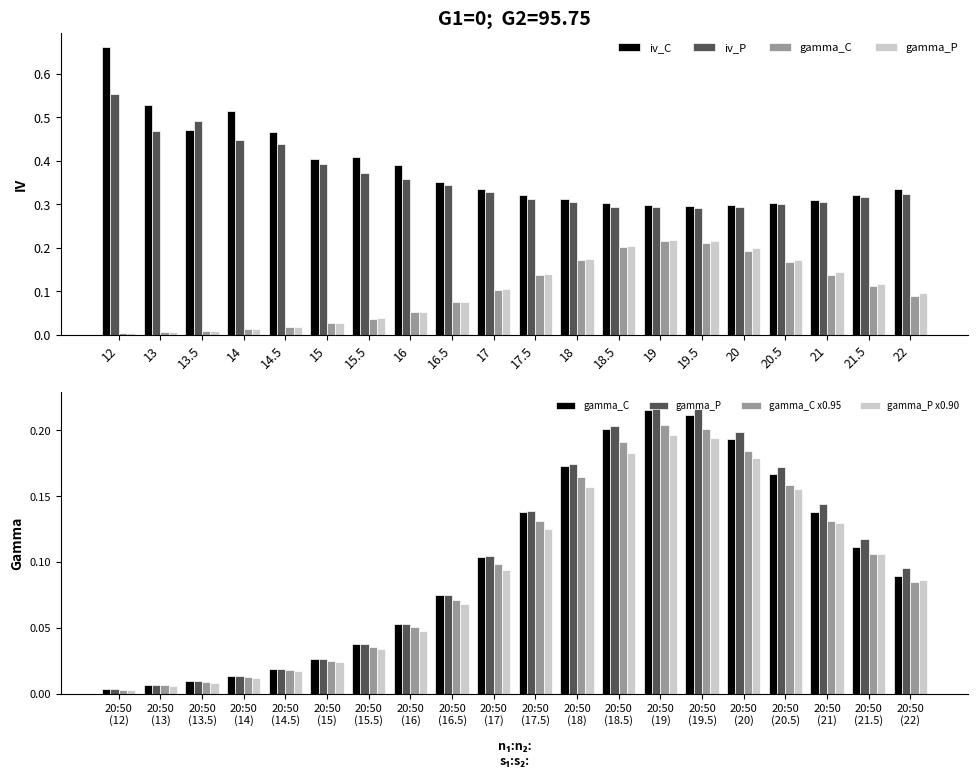

Are the bars grouped side by side (vs. stacked)?

Yes